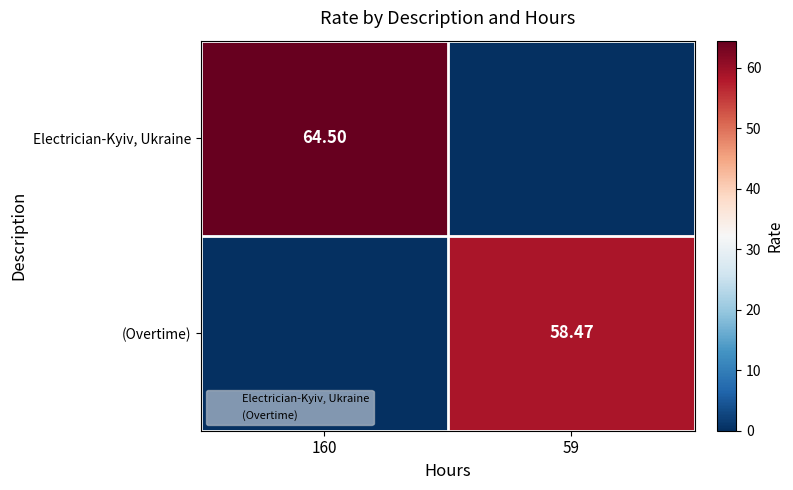

What is the difference between the (Overtime) values at 160 and 59?

58.5